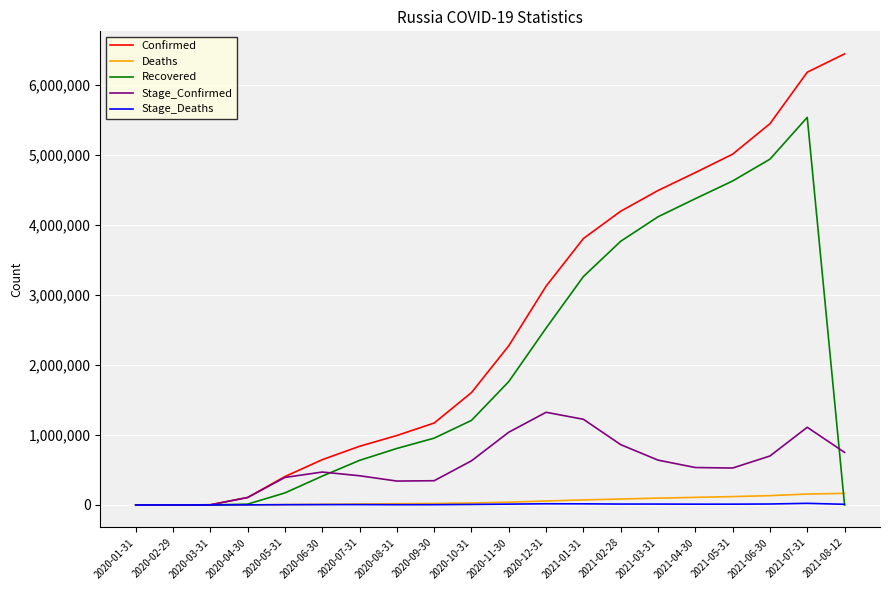

The value of Recovered at 2020-09-30 is 954788. True or false?

True